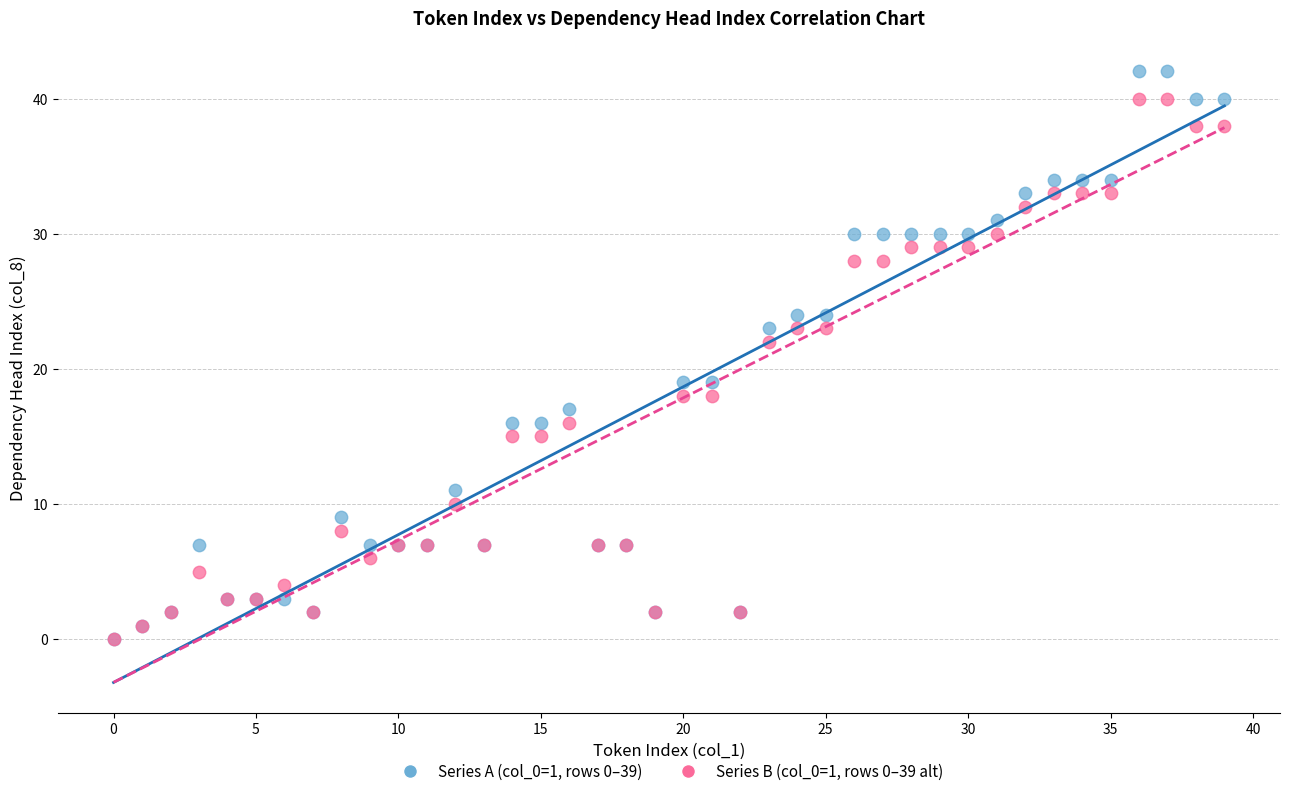

Across all series, what Y value is closest to 21?

22